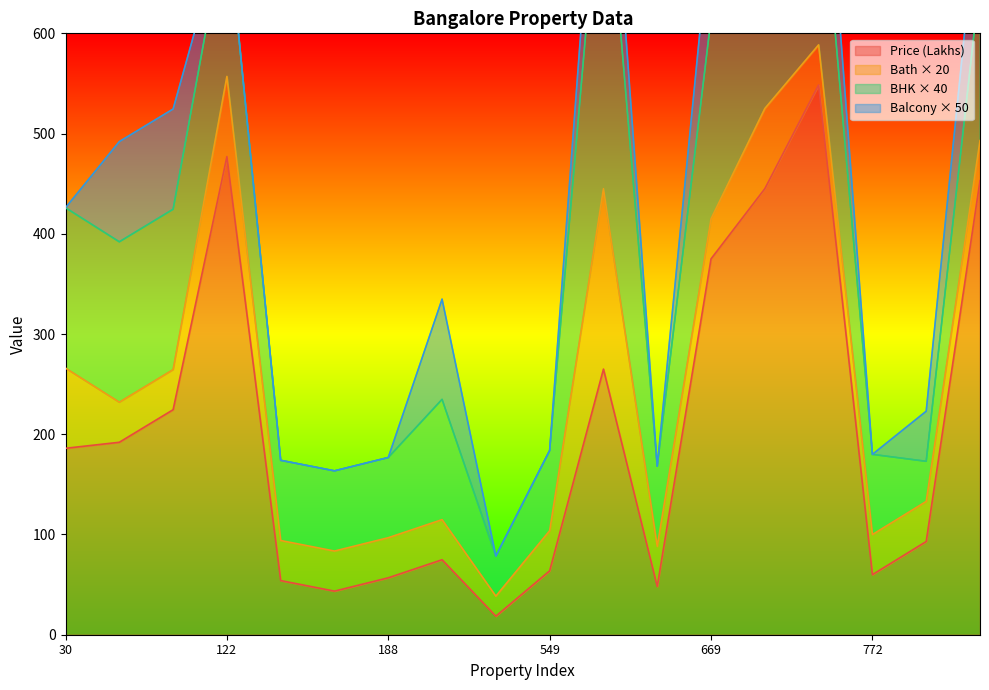

At which label is balcony closest to 1?

775